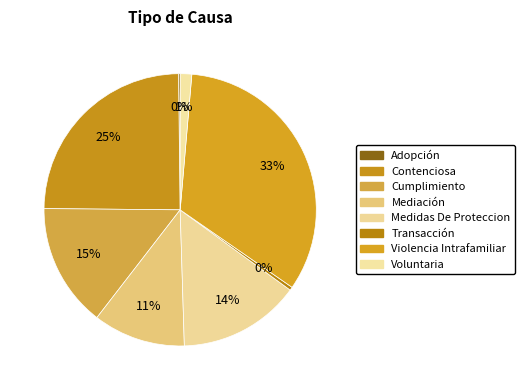

What is the ratio of the value at Mediación to the value at Voluntaria?

8.0